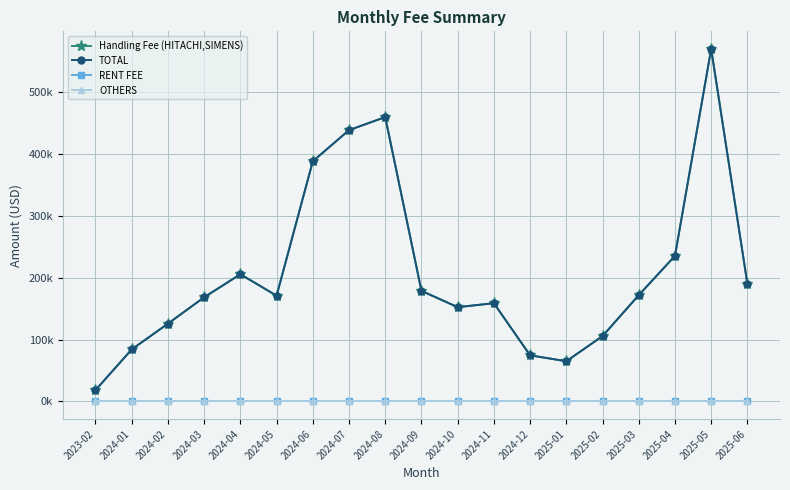

What is the sum of the Handling Fee (HITACHI,SIMENS) values at 2024-09 and 2025-02?

284704.6